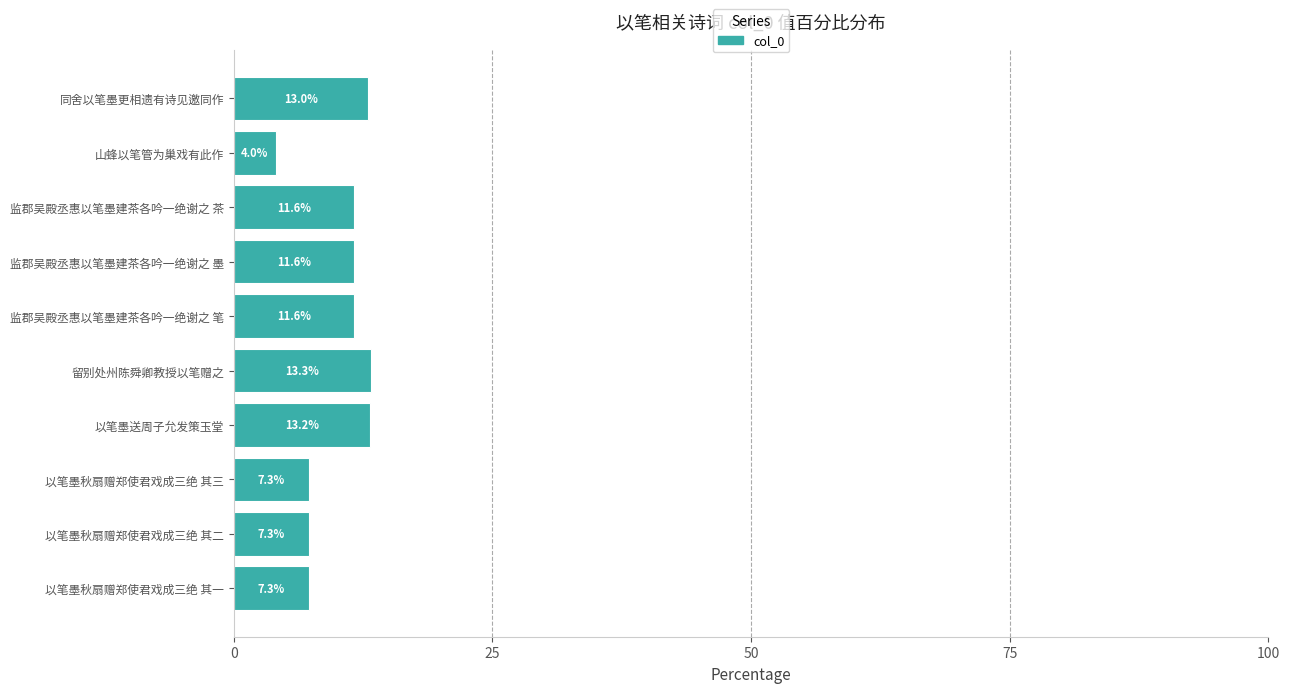

Which has a higher value, 监郡吴殿丞惠以笔墨建茶各吟一绝谢之 茶 or 以笔墨秋扇赠郑使君戏成三绝 其二?

监郡吴殿丞惠以笔墨建茶各吟一绝谢之 茶